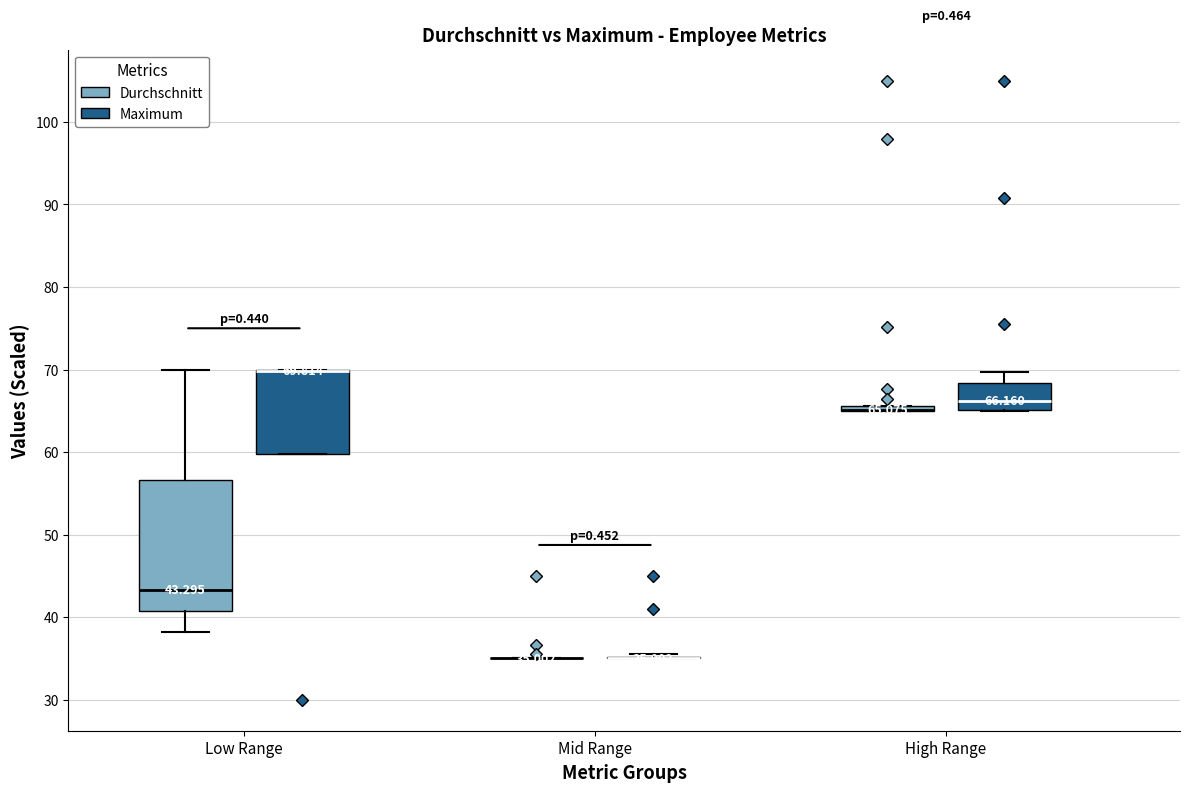

Which box is the tallest, from its lower edge to its upper edge?

Low Range (Durchschnitt)